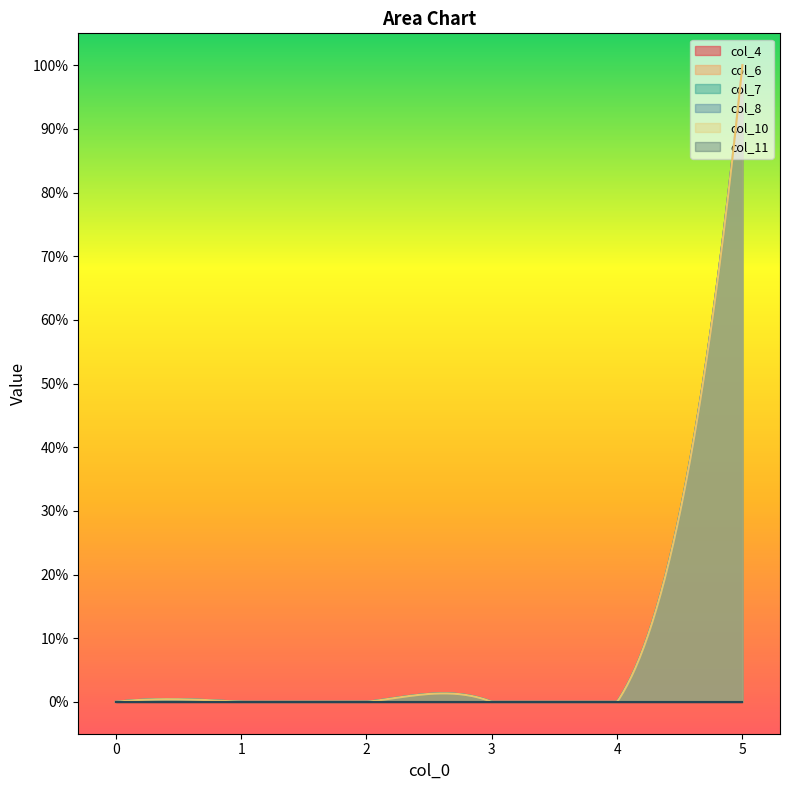

True or false: col_7 and col_8 intersect in this chart.

False